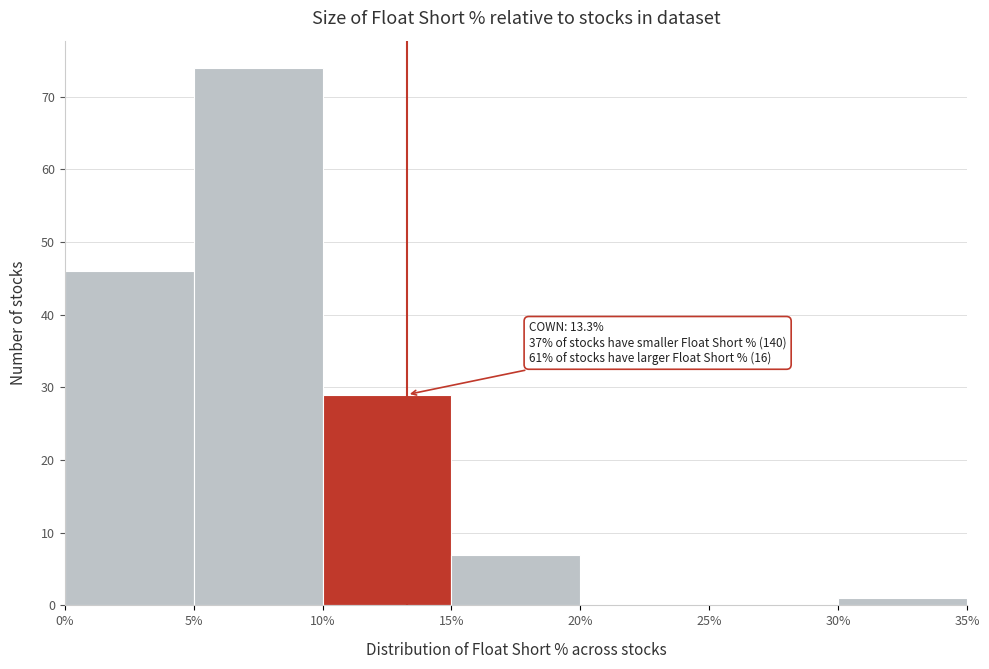

Which range on the x-axis has the tallest bar?

5% to 10%